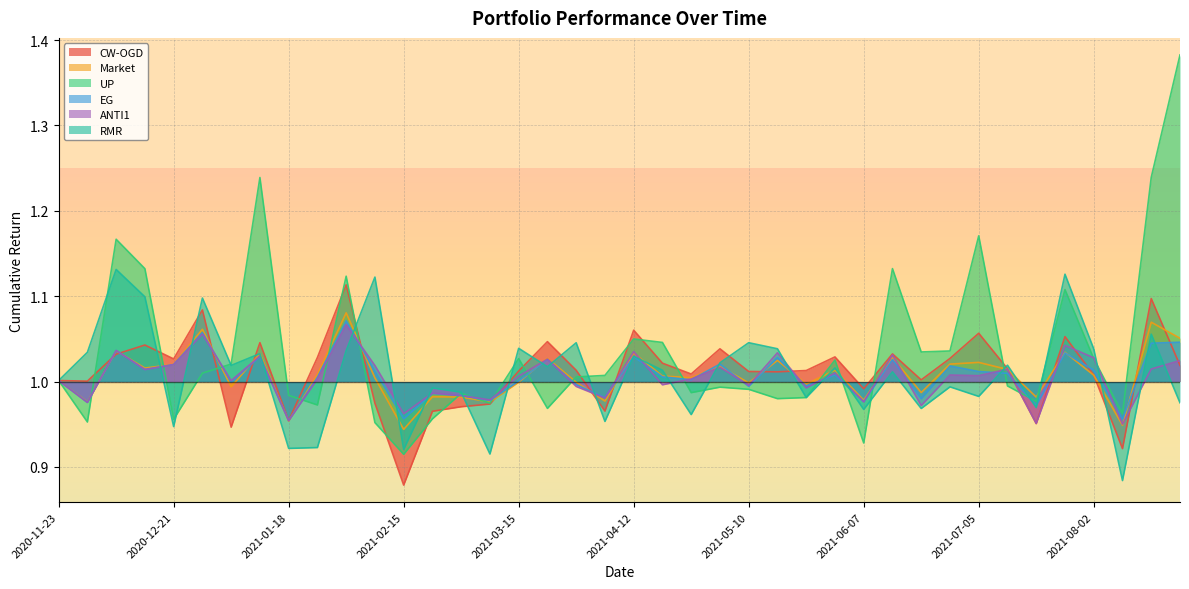

At 2021-08-16, list the series in order from largest to smallest.

UP, CW-OGD, Market, RMR, EG, ANTI1